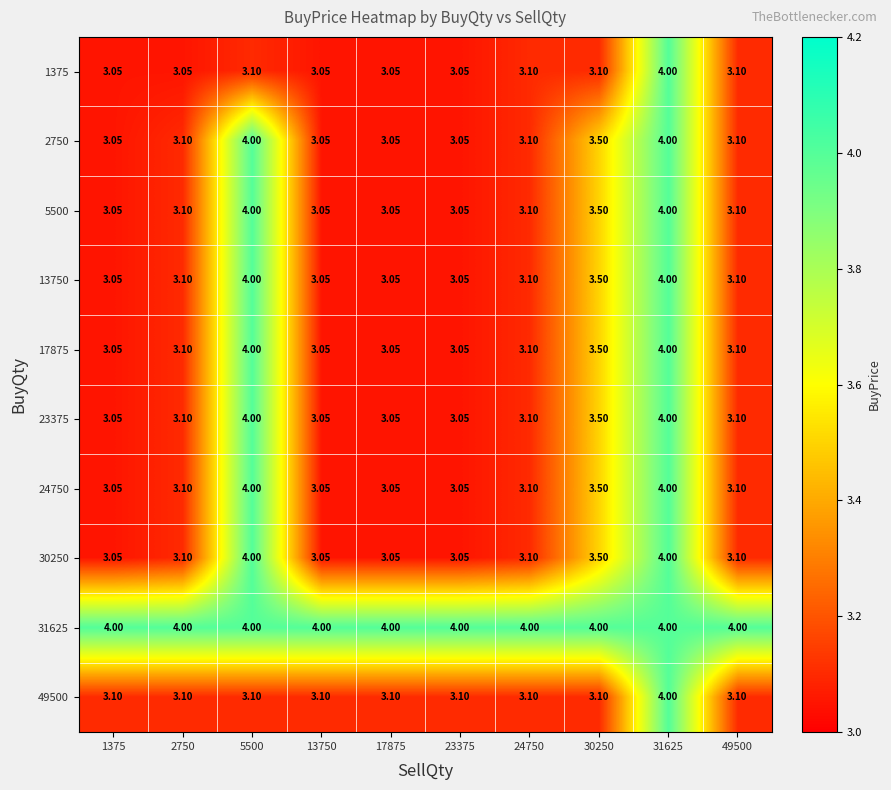

Count the number of data series in this chart.

10